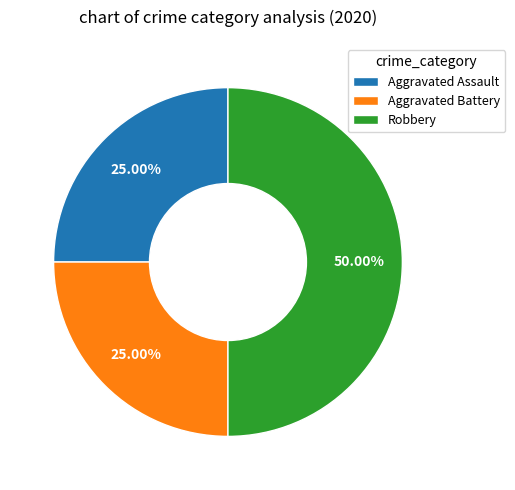

Which category has the biggest portion of the pie?

Robbery